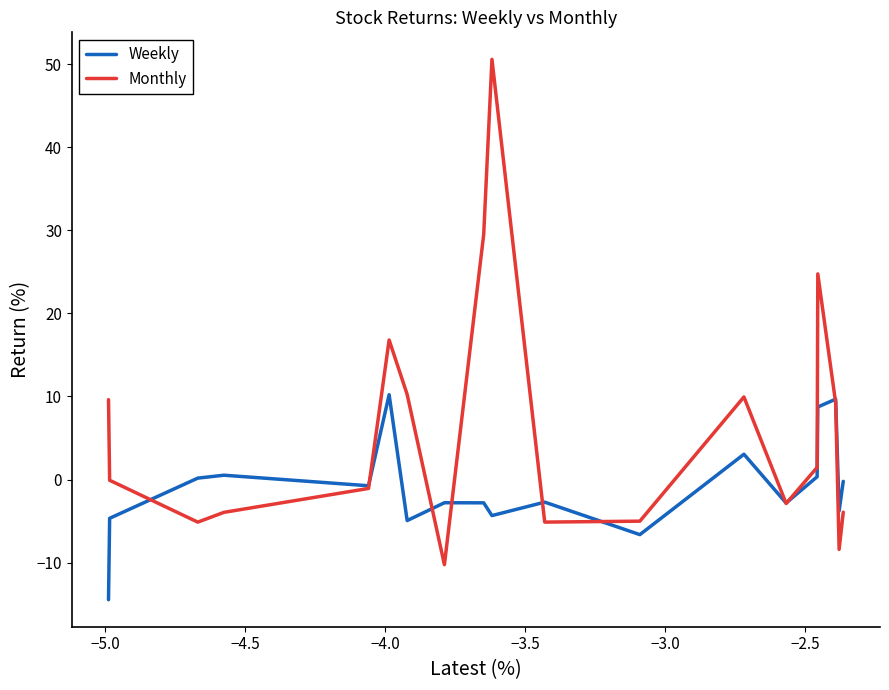

What is the minimum value shown in the chart?

-14.5